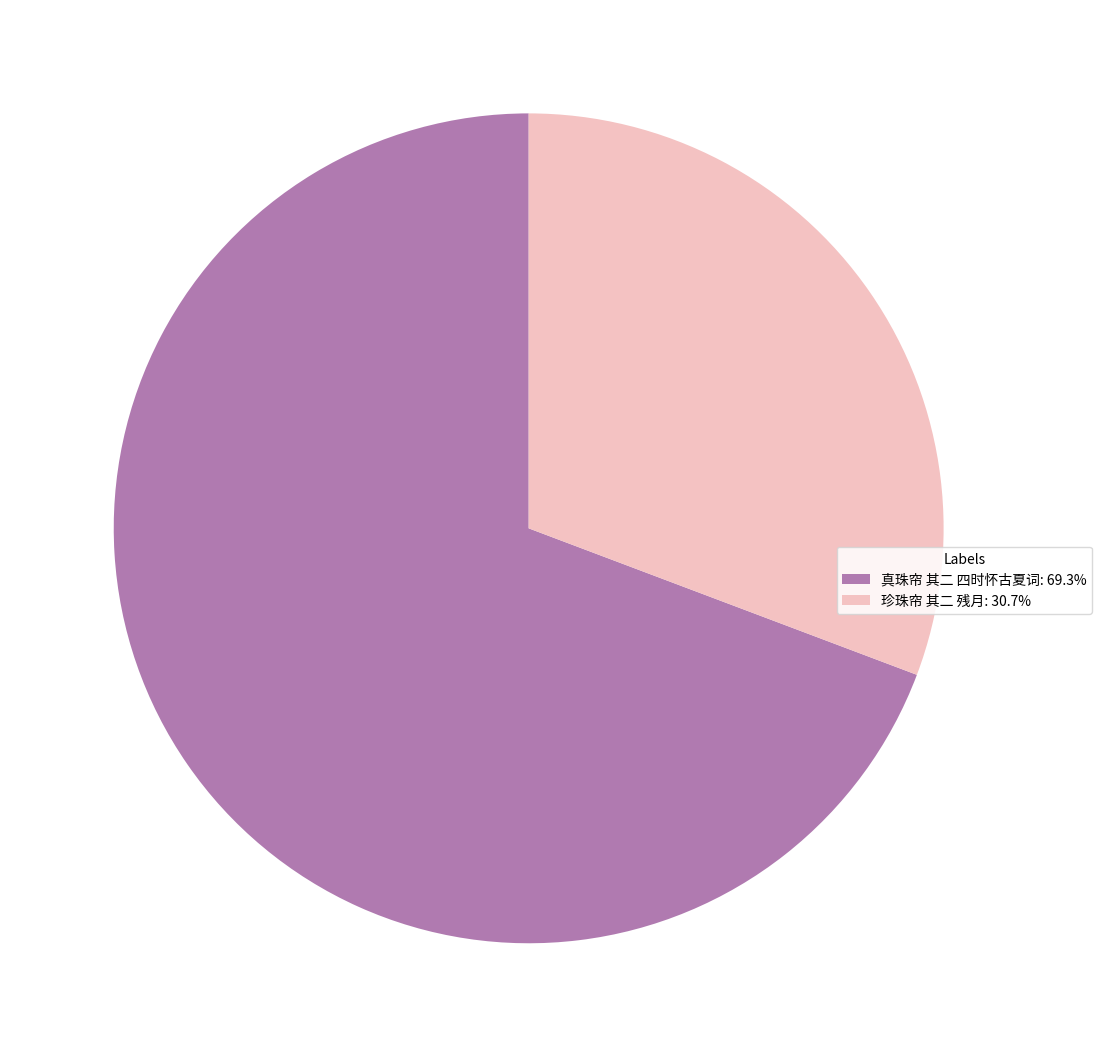

Approximately how many times larger is the value at 珍珠帘 其二 残月 compared to 真珠帘 其二 四时怀古夏词?

0.4